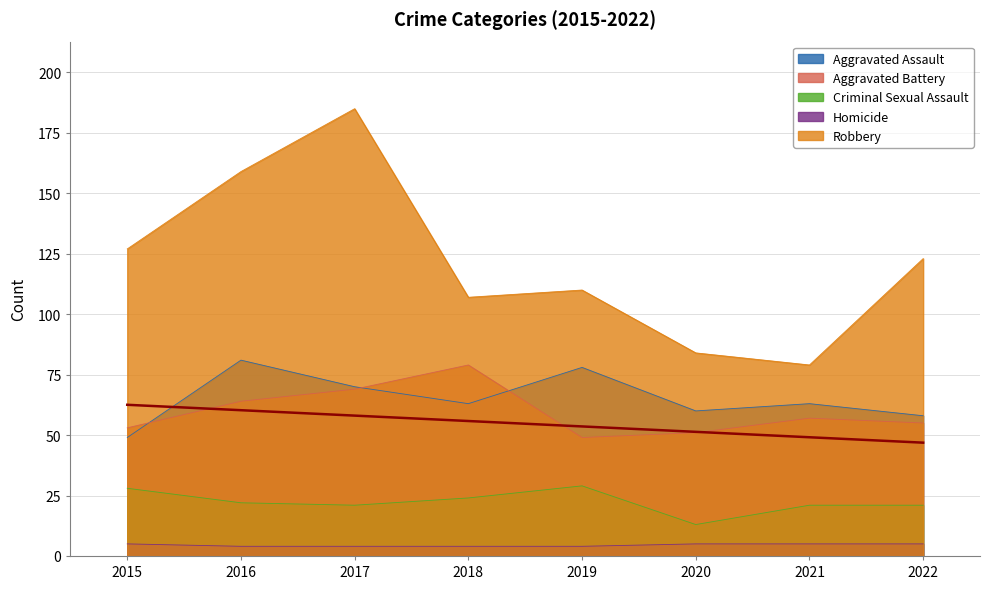

At 2016, list the series in order from largest to smallest.

Robbery, Aggravated Assault, Aggravated Battery, Criminal Sexual Assault, Homicide